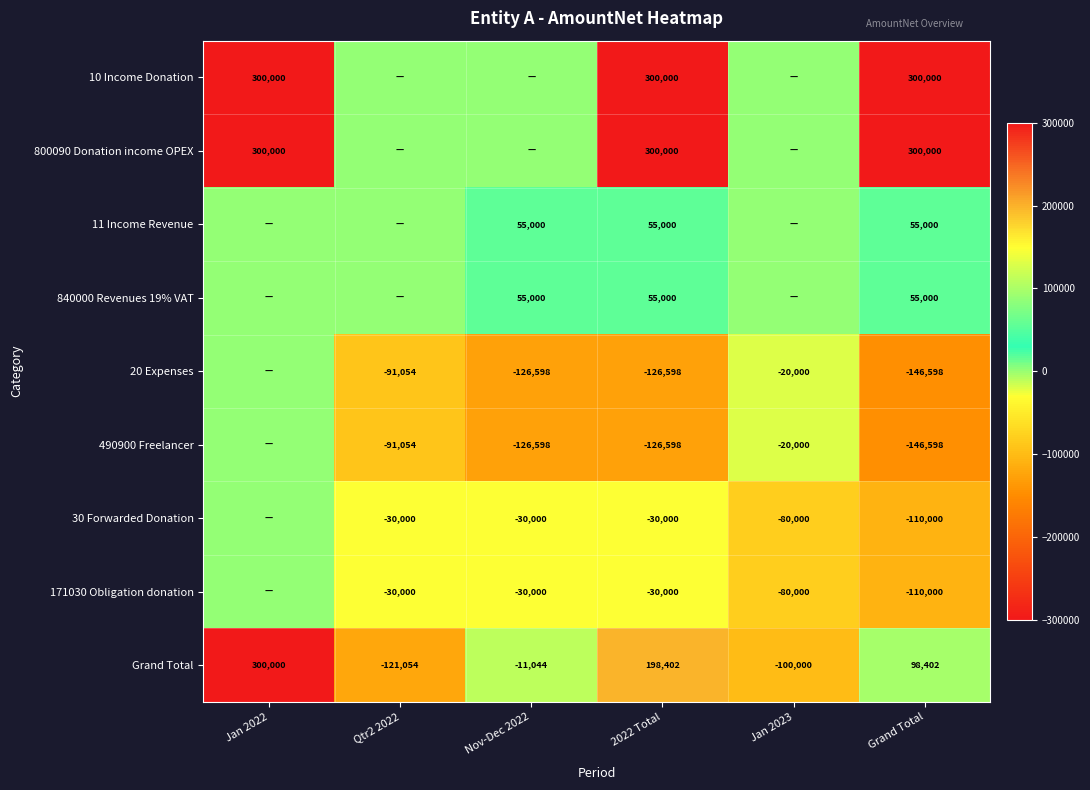

True or false: Grand Total has a value of 300000 at Jan 2022.

True